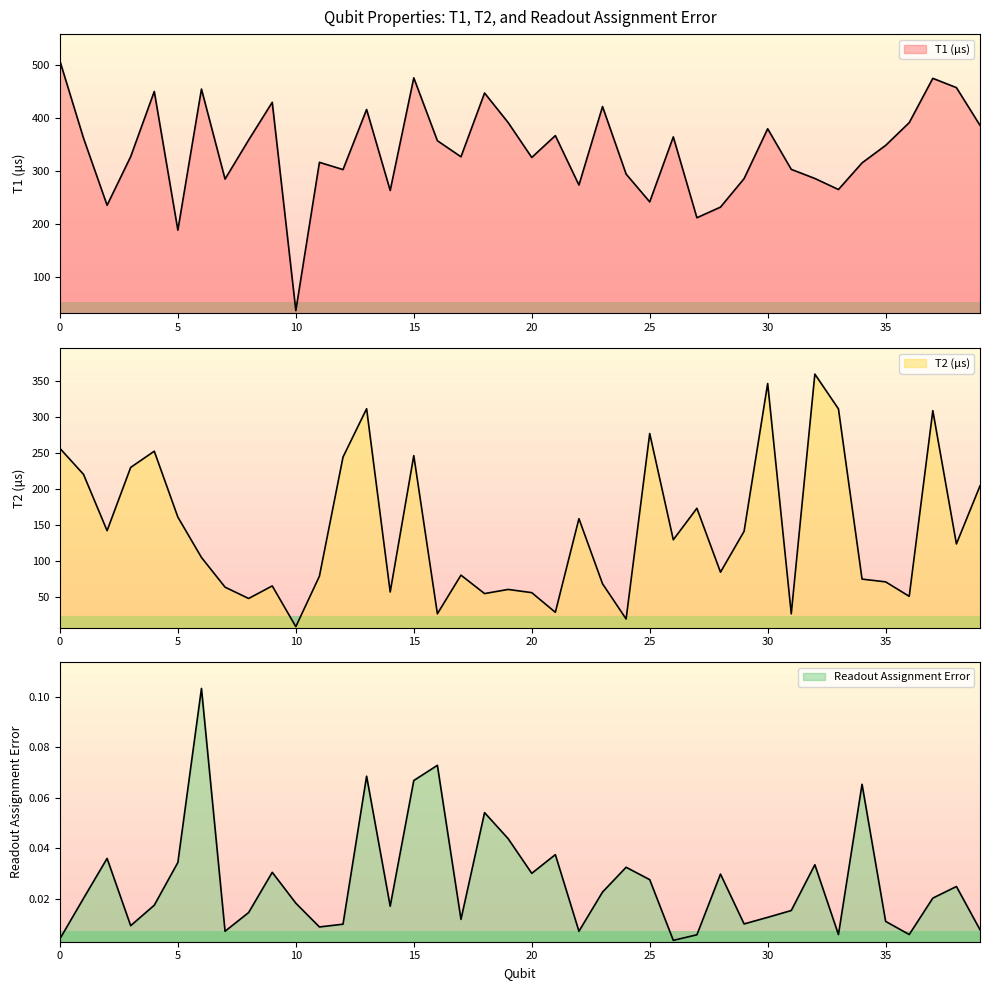

The T2 (us) series shows 55.9 at 20. True or false?

True